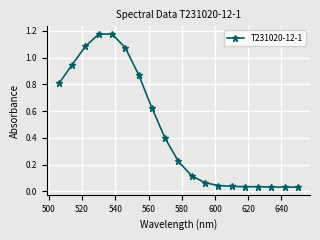

What is the sum of all values?

8.8